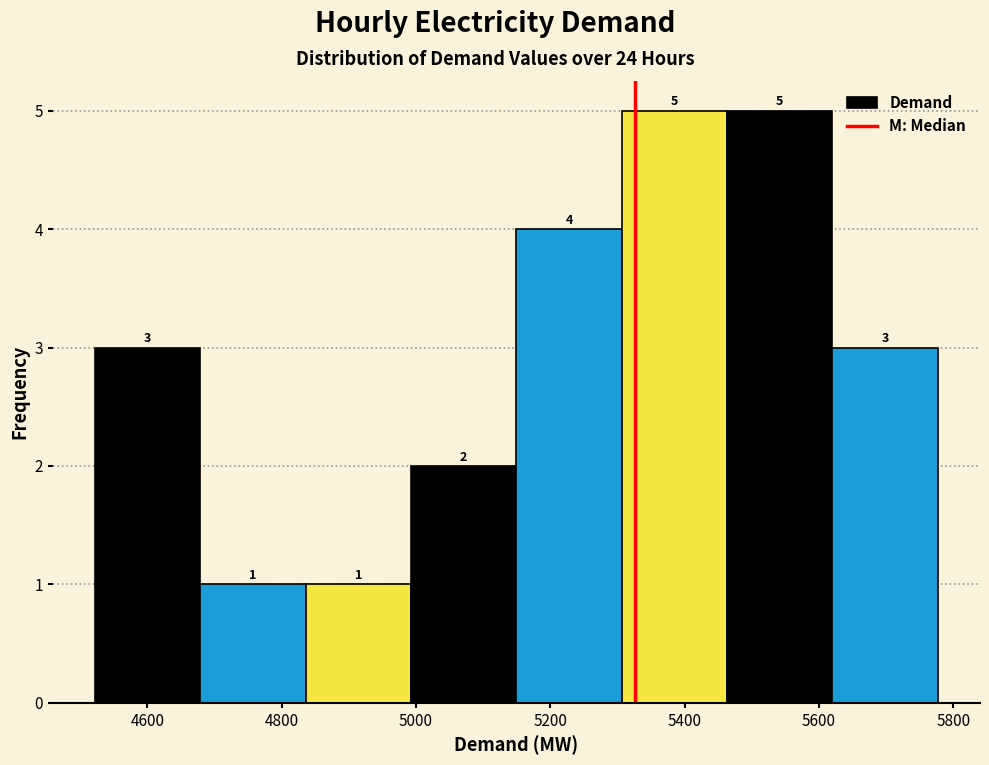

Reading left to right, list every bar in this chart as the range it spans on the x-axis followed by its height. The bar edges are not printed on the chart, so give them approximately, as read against the axis.

4520 to 4680: 3
4680 to 4840: 1
4840 to 5000: 1
5000 to 5140: 2
5140 to 5300: 4
5300 to 5460: 5
5460 to 5620: 5
5620 to 5780: 3